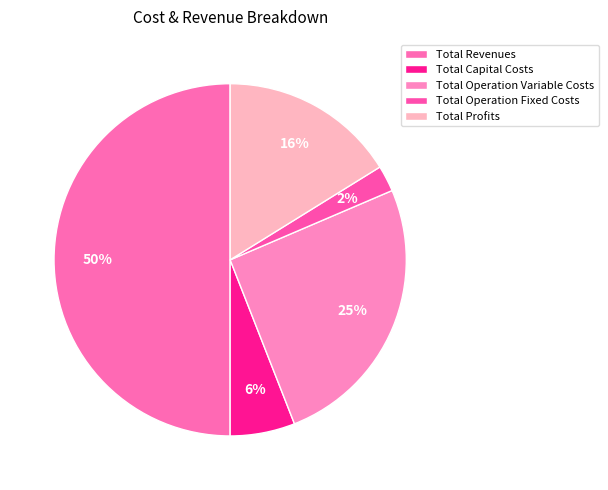

How many segments does this pie chart have?

5